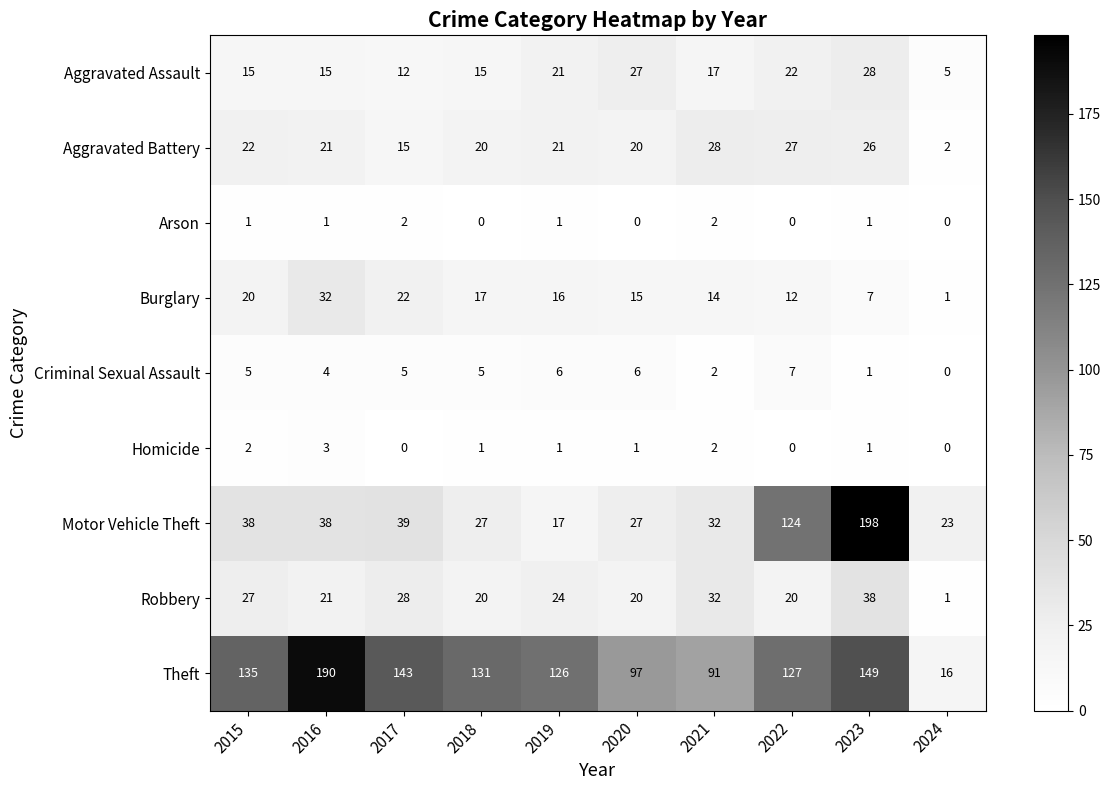

How many categories are shown in the chart?

10